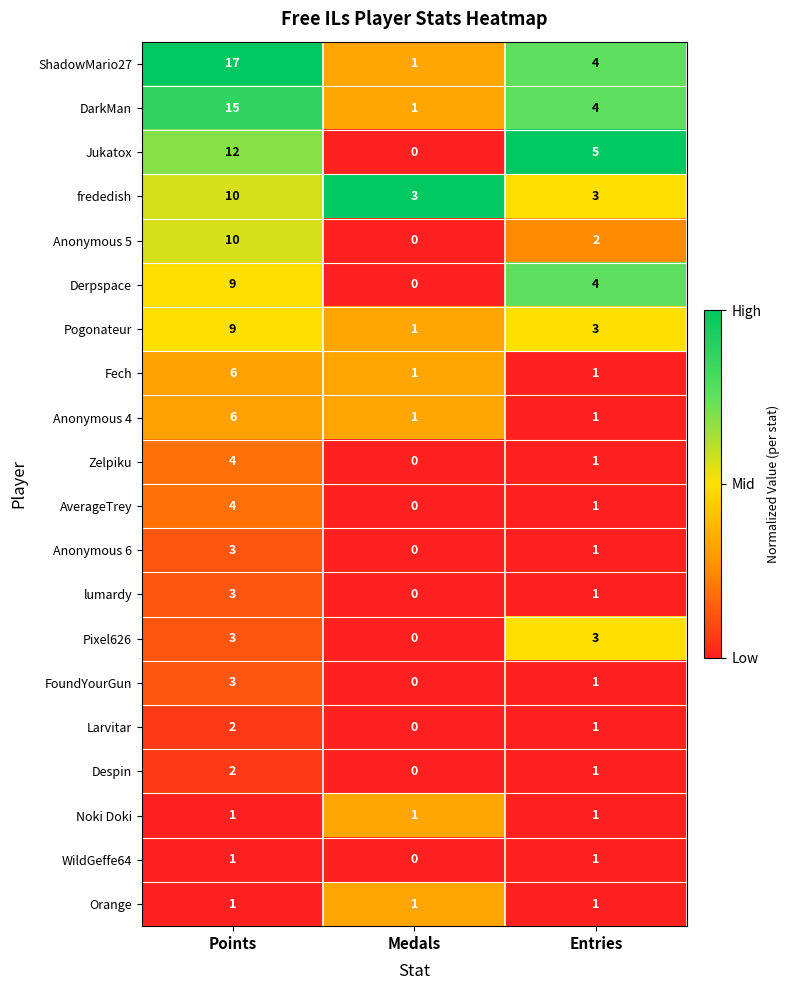

Where does the DarkMan series first go above 4?

Points